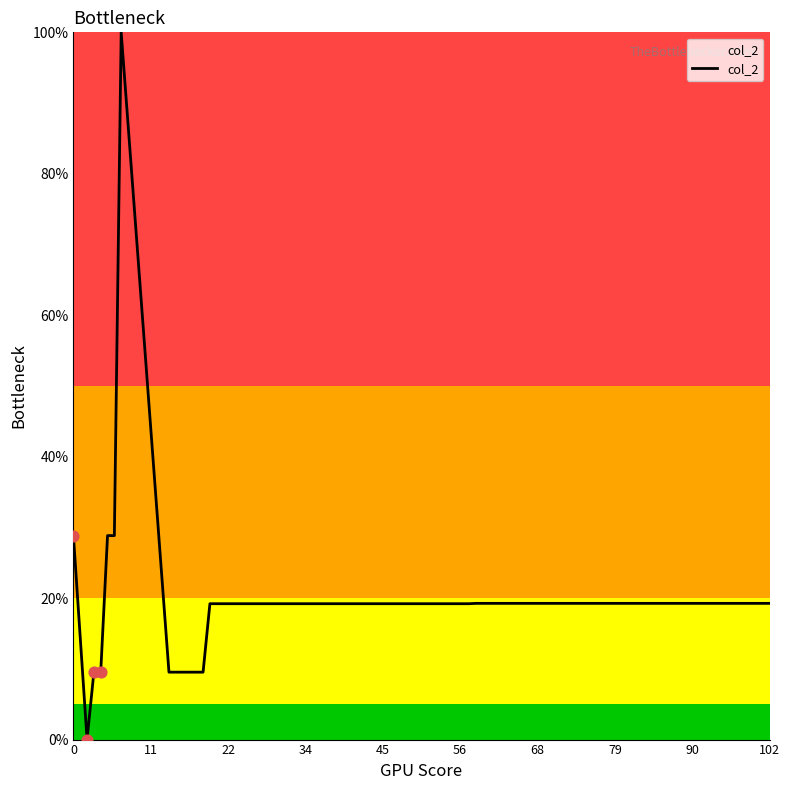

What is the greatest value displayed?

100.0